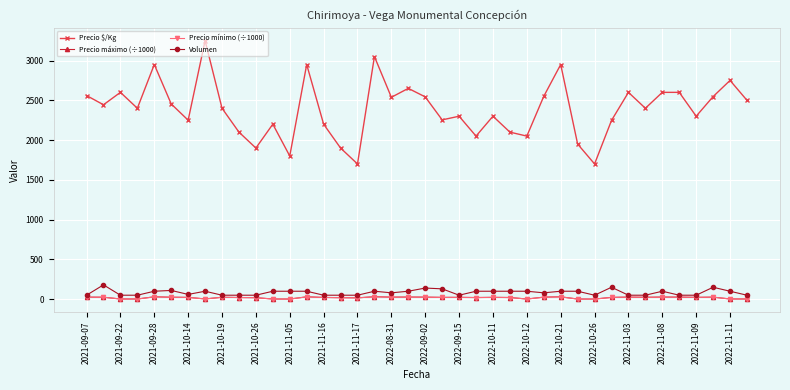

What is the maximum value shown in the chart?

3250.0